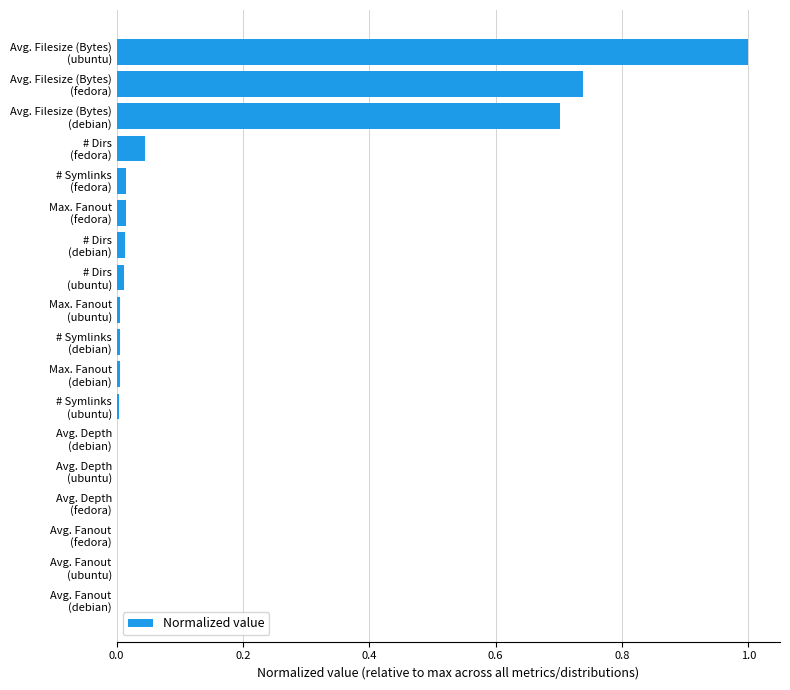

What is the greatest value displayed?

1.0